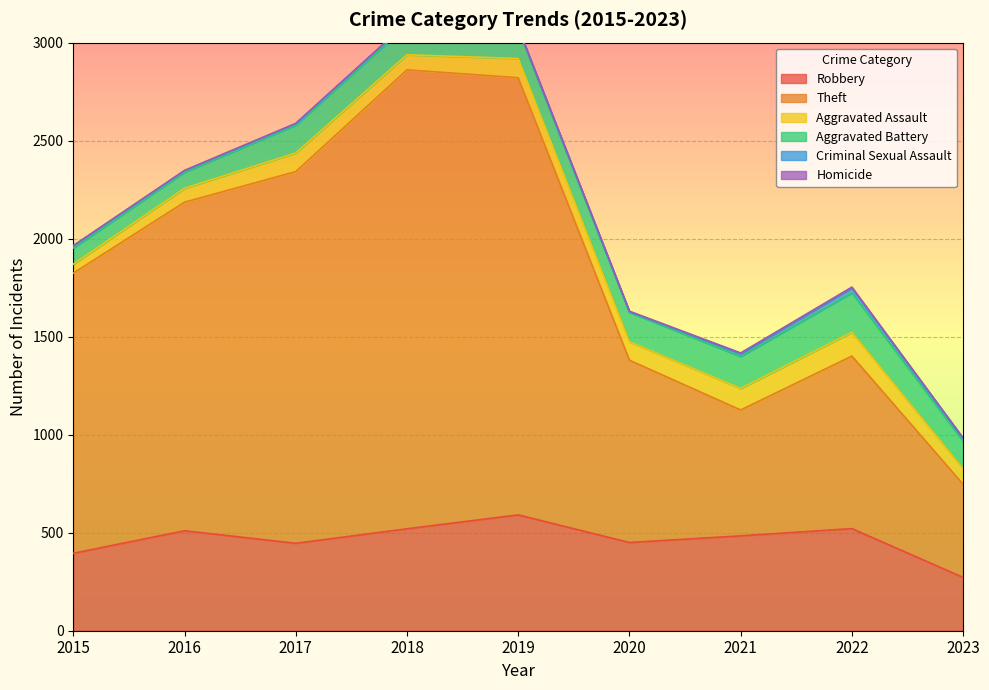

What is the value of the Theft point at the 4th from the left?

2341